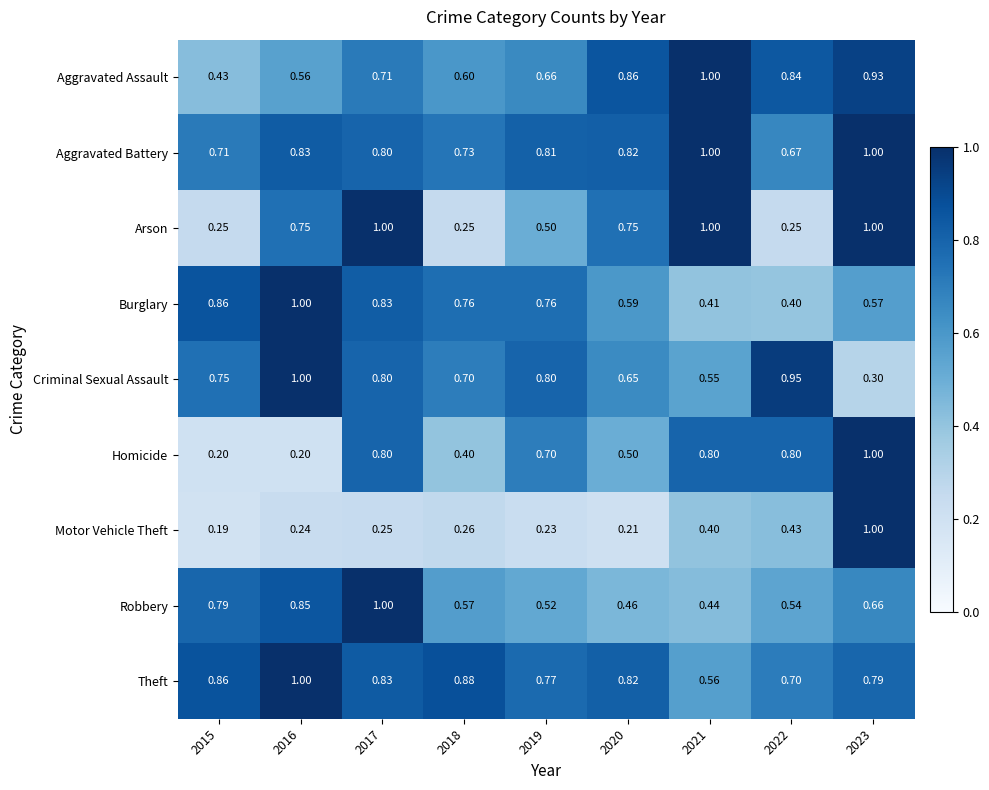

Is the value of Criminal Sexual Assault at 2016 greater than the value of Theft at 2021?

Yes